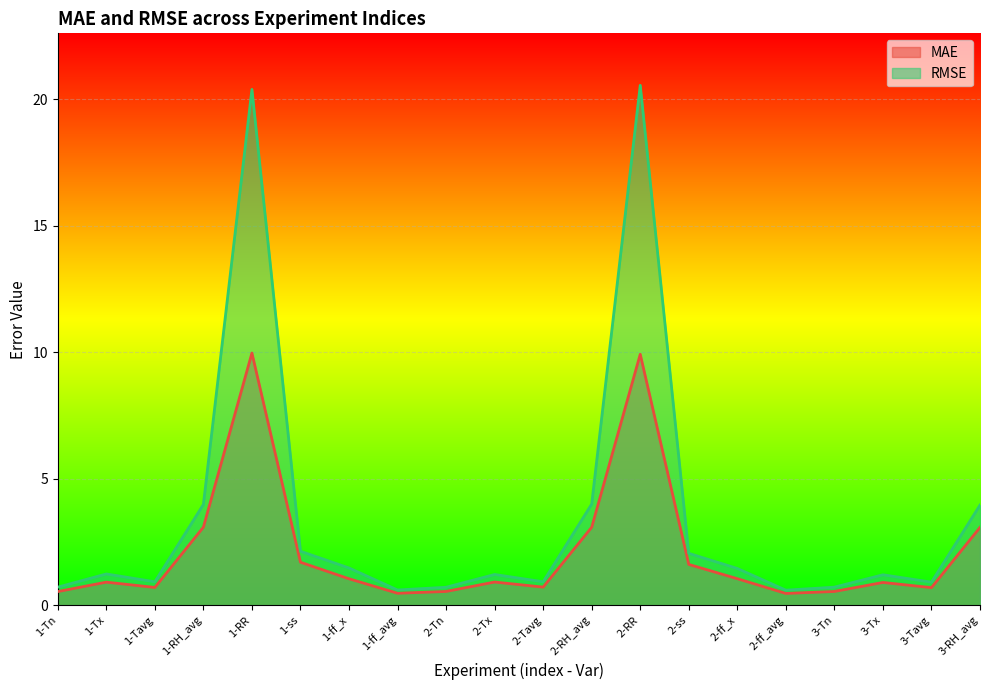

True or false: MAE and RMSE intersect in this chart.

False